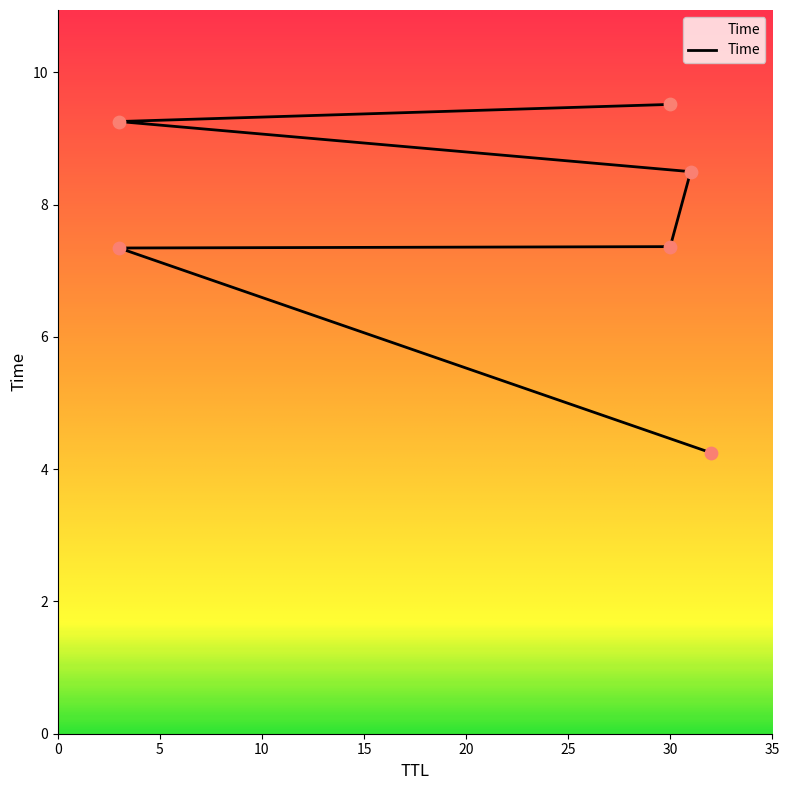

Between 30 and 32, which is larger?

30